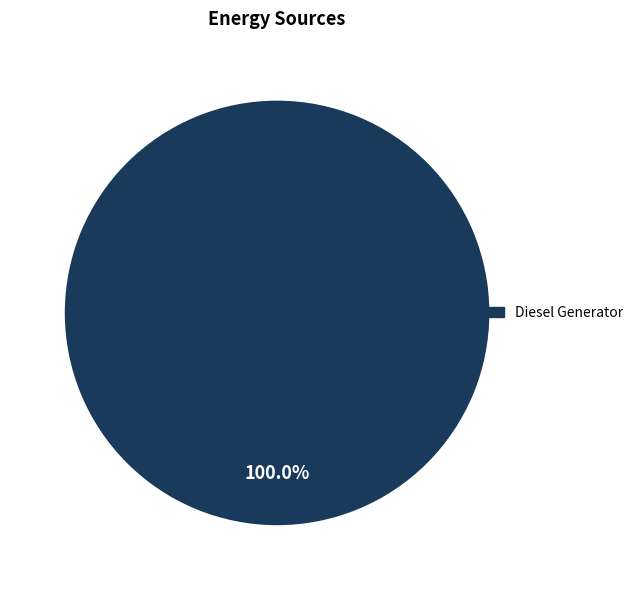

Is there a majority slice in this chart?

Yes